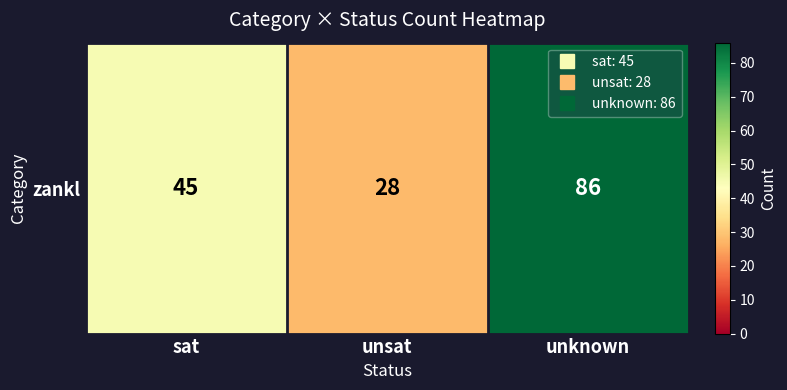

Which label corresponds to the largest value in the chart?

unknown